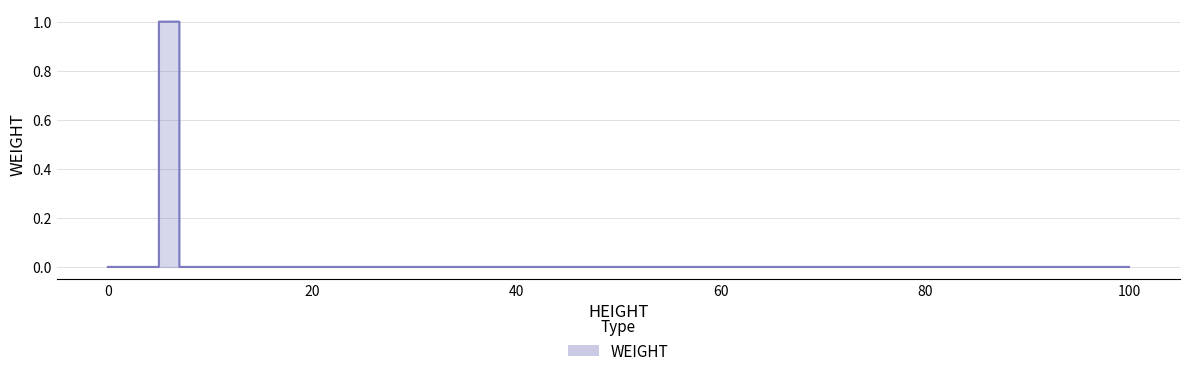

What is the maximum value shown in the chart?

1